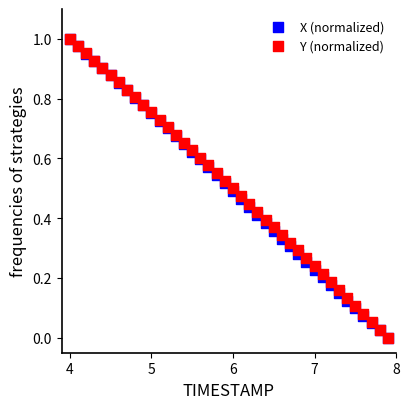

What are all the series names shown in the legend?

X (normalized), Y (normalized)